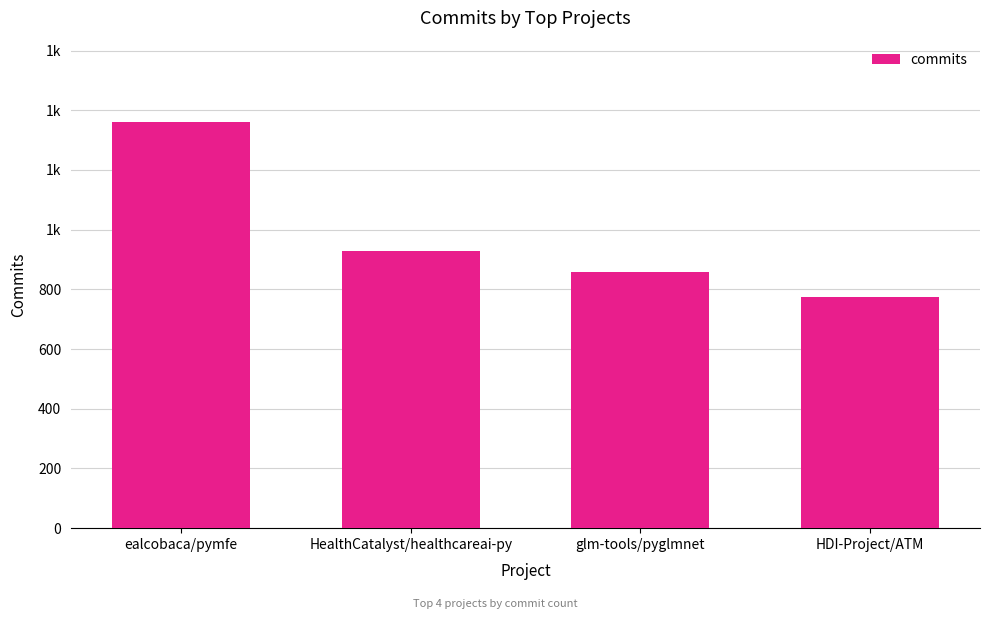

What is the approximate value at ealcobaca/pymfe?

1361